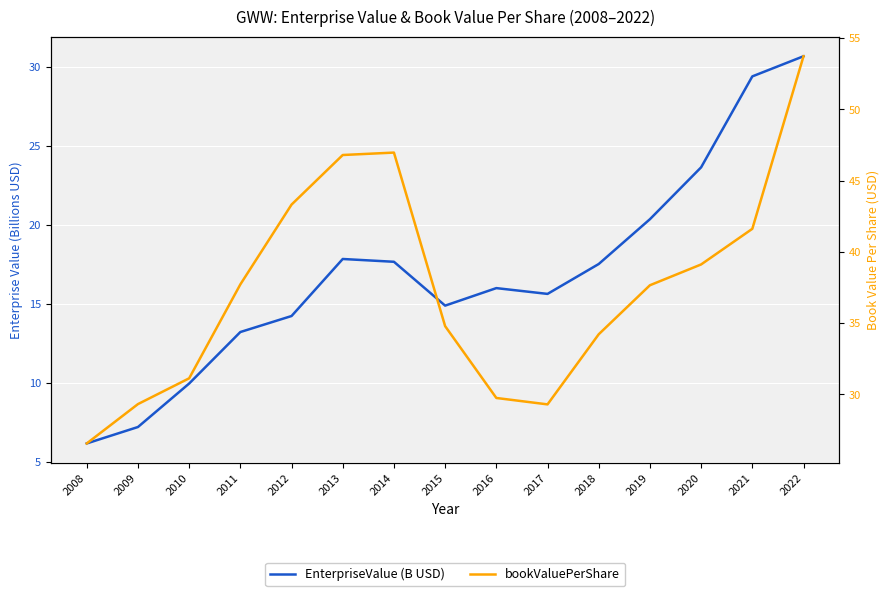

True or false: bookValuePerShare has a value of 29.3 at 2009.

True